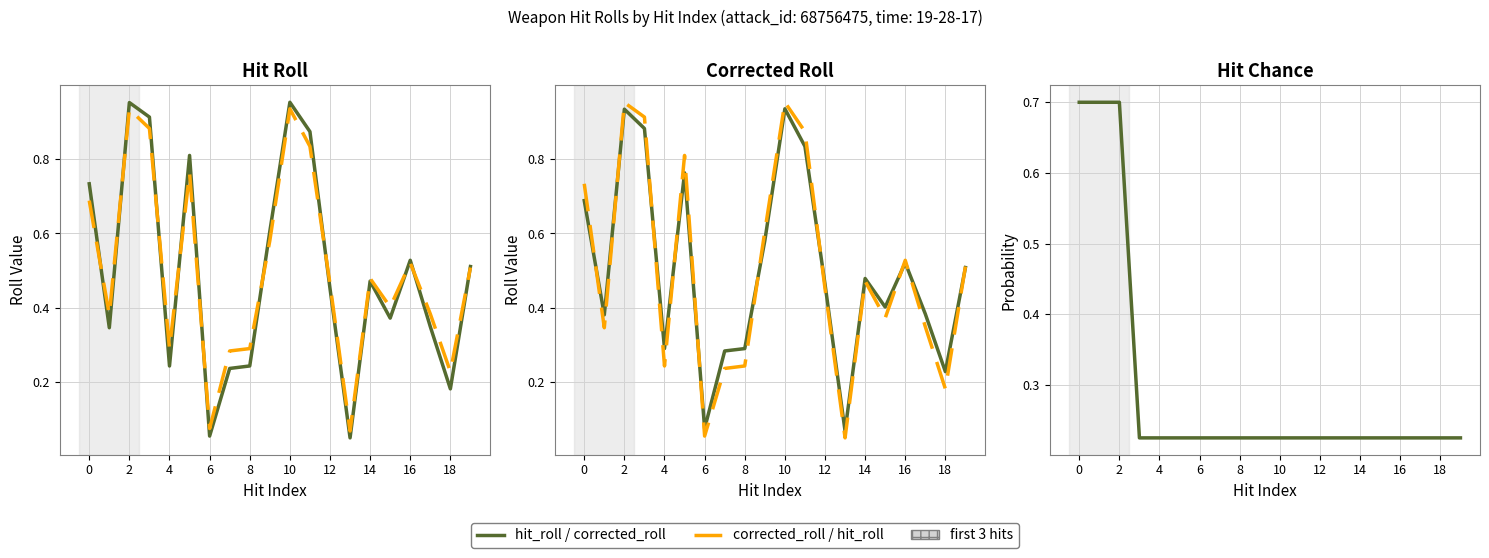

Is it true that hit_chance equals 0.3 at 0?

False